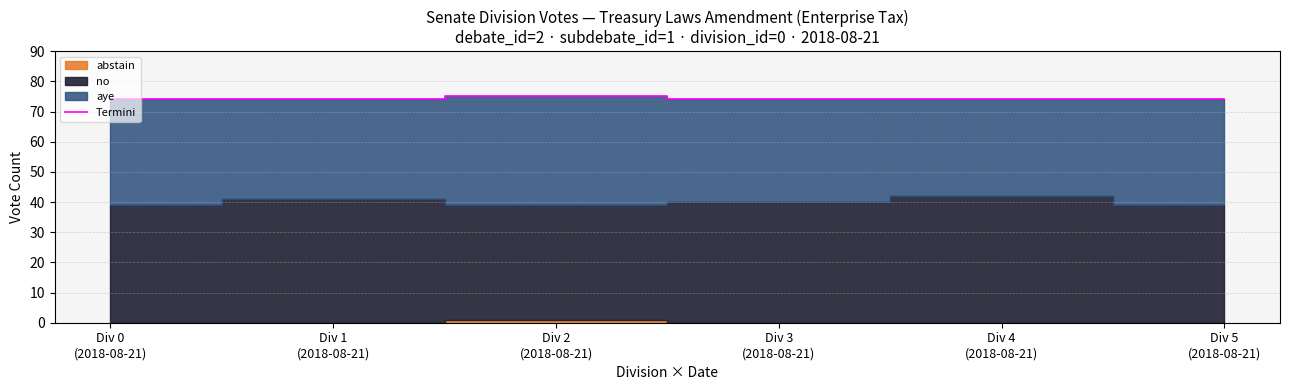

What is the average value?

74